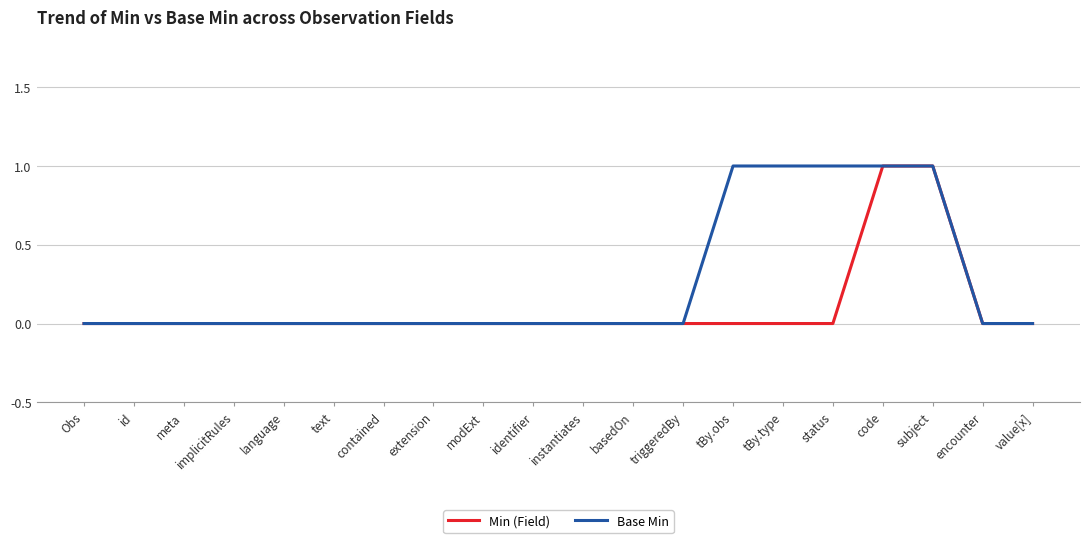

List the series in order of their overall mean, highest first.

Base Min, Min (Field)